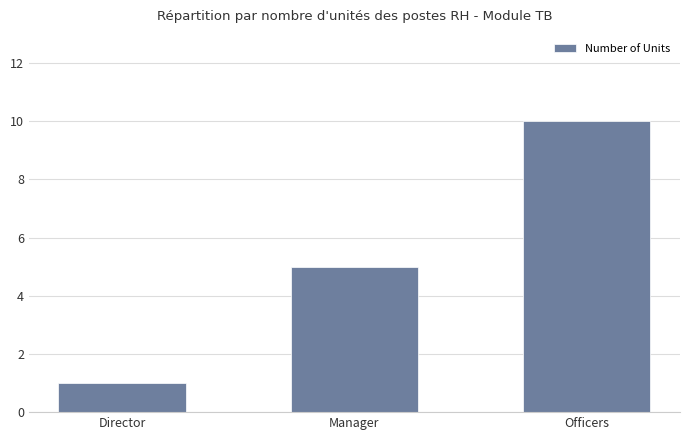

The value at Manager is 5. True or false?

True